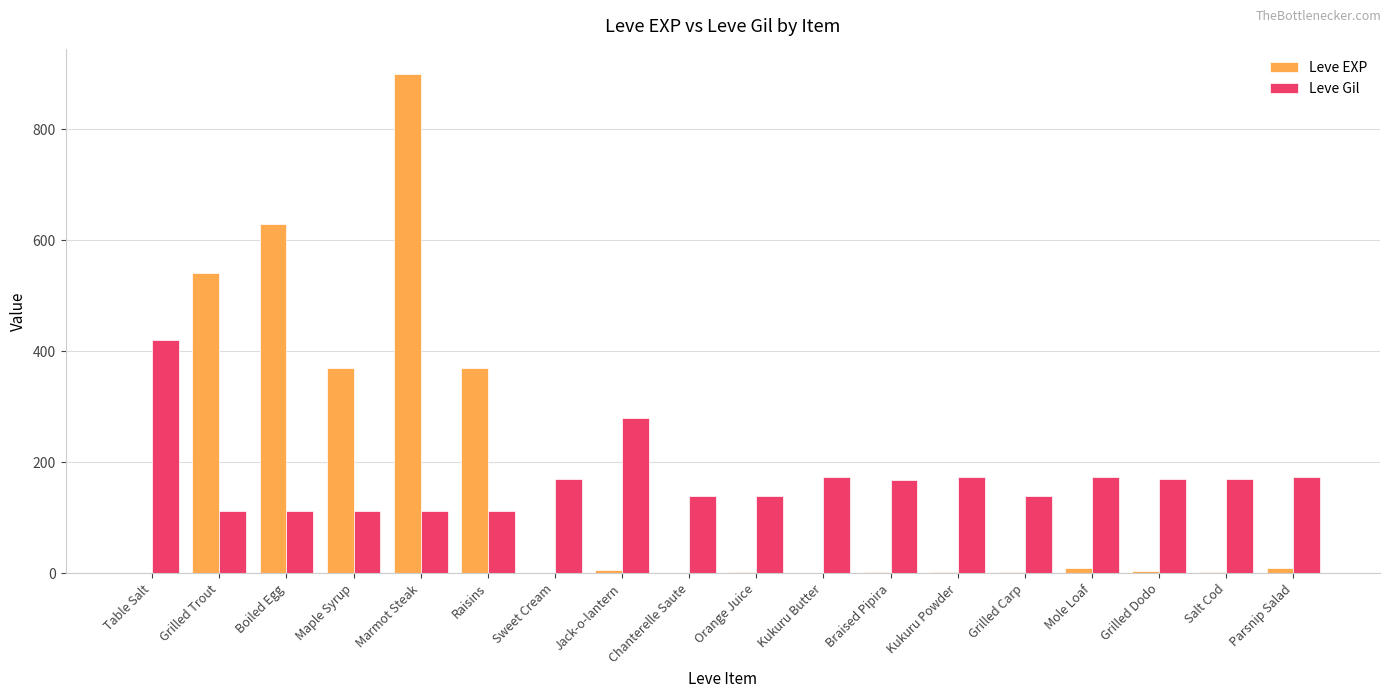

What is the highest value of the Leve Gil series?

420